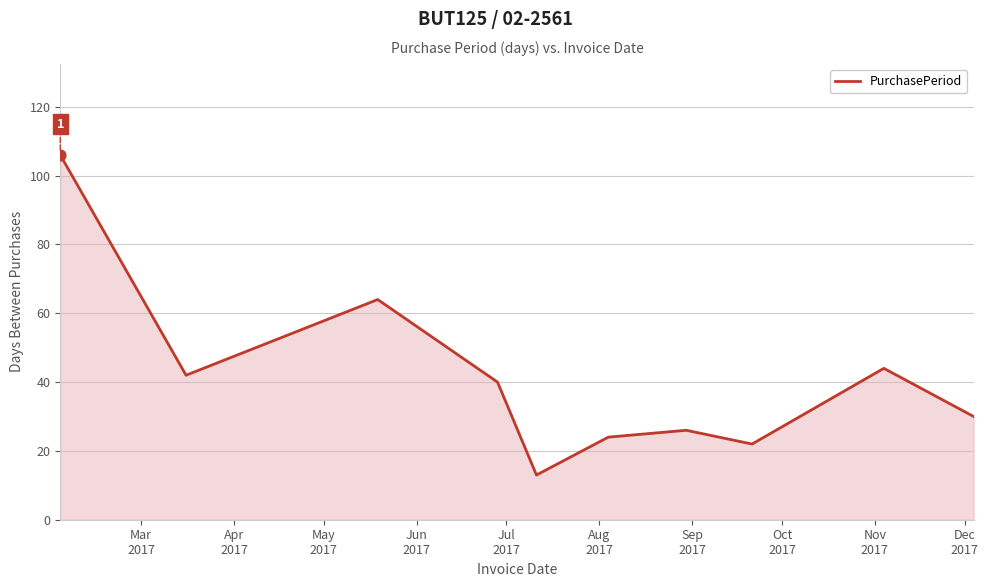

What is the maximum value shown in the chart?

106